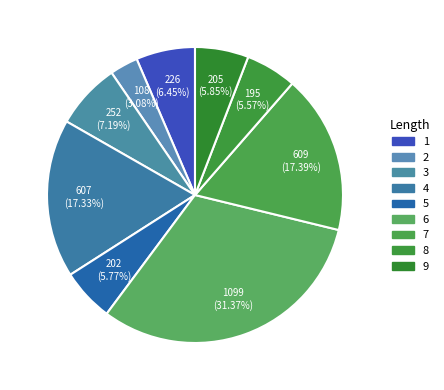

How many slices are in this pie chart?

9